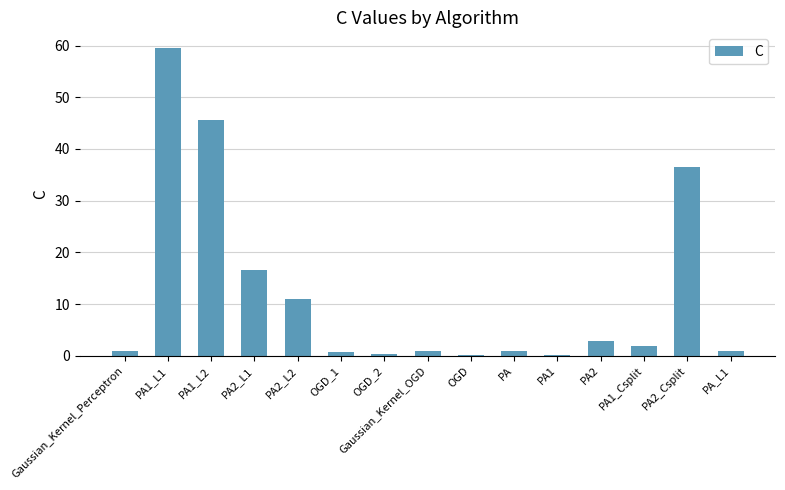

Between PA1_L2 and OGD_1, which is larger?

PA1_L2